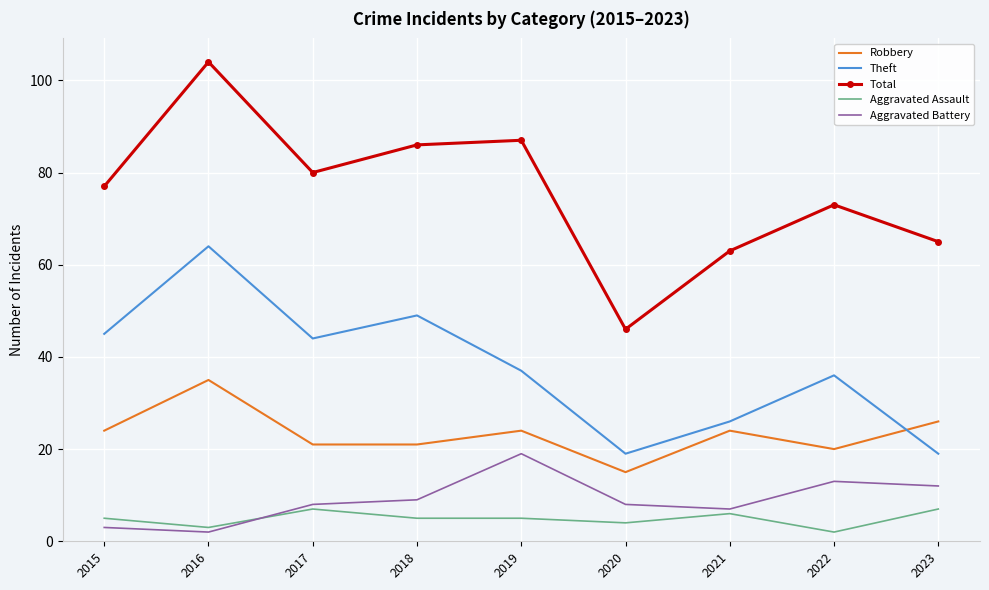

The Aggravated Assault series shows 7 at 2023. True or false?

True